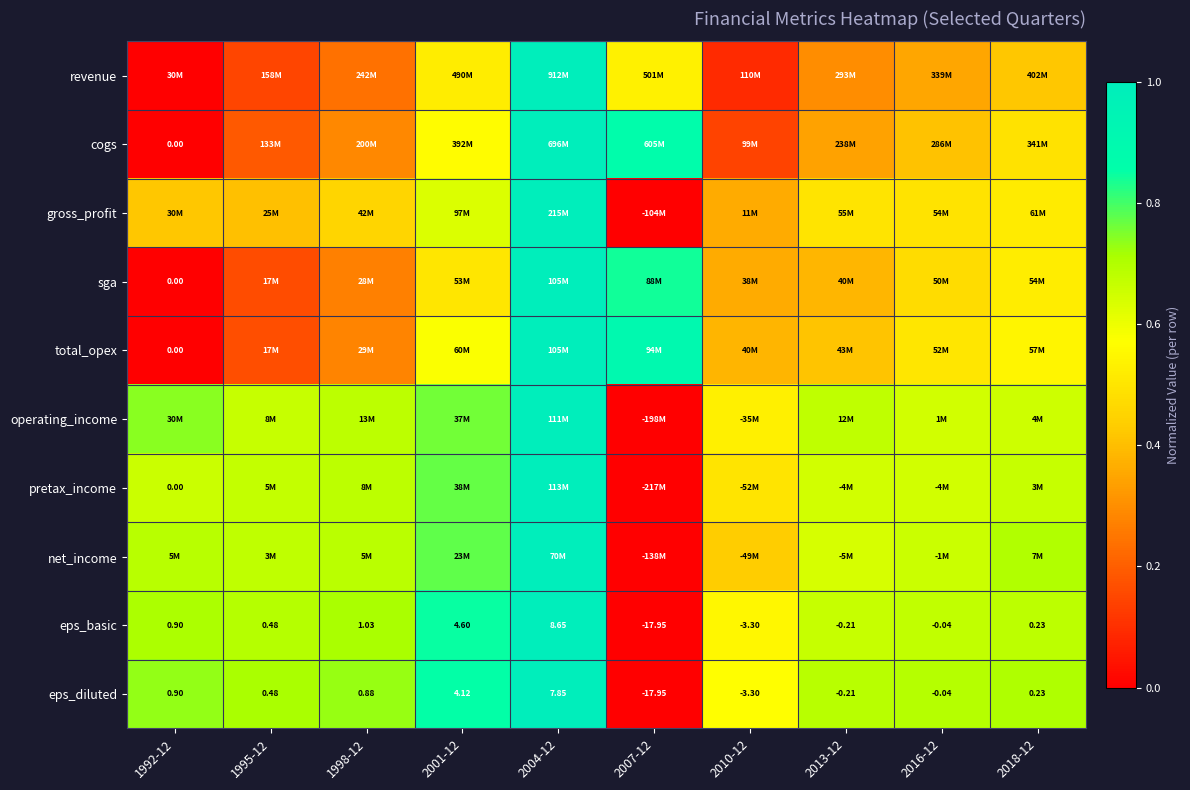

At which category is the sum across all series the highest?

2004-12